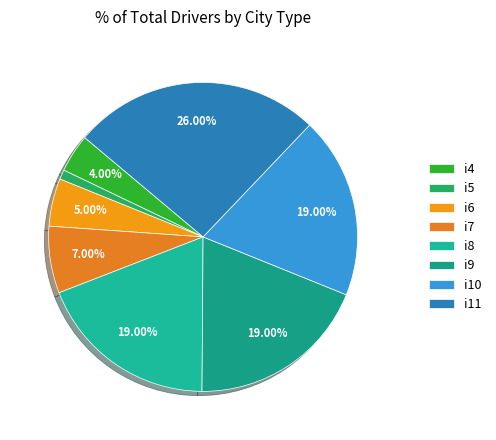

What is the smallest slice in the pie chart?

i5